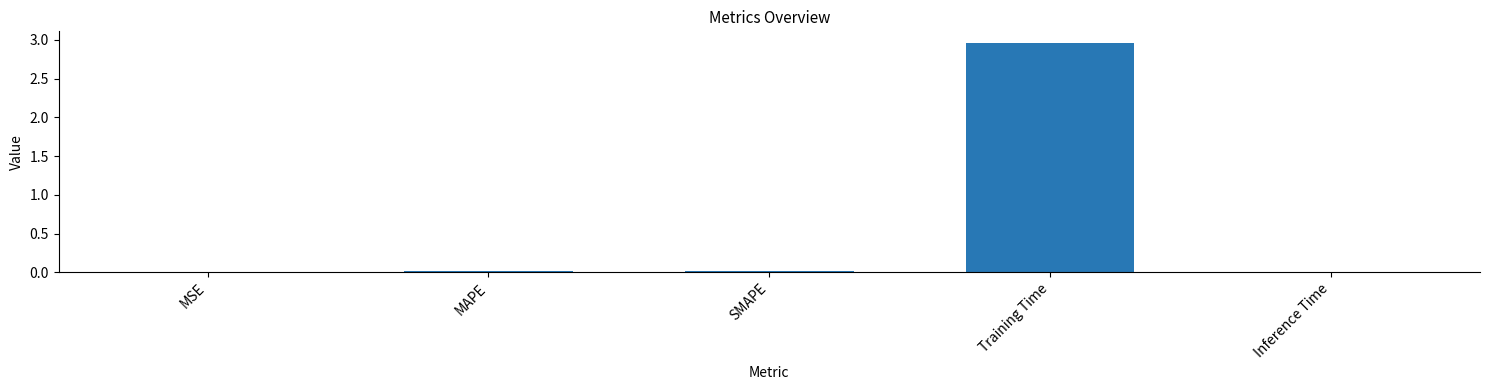

Between MAPE and Training Time, which is larger?

Training Time